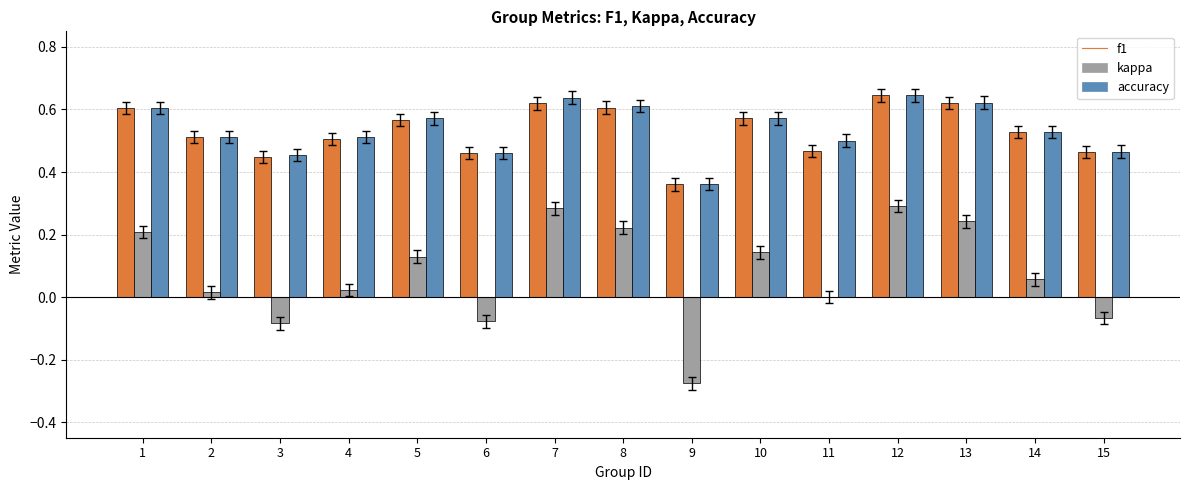

Is it true that accuracy equals 0.5 at 6?

True